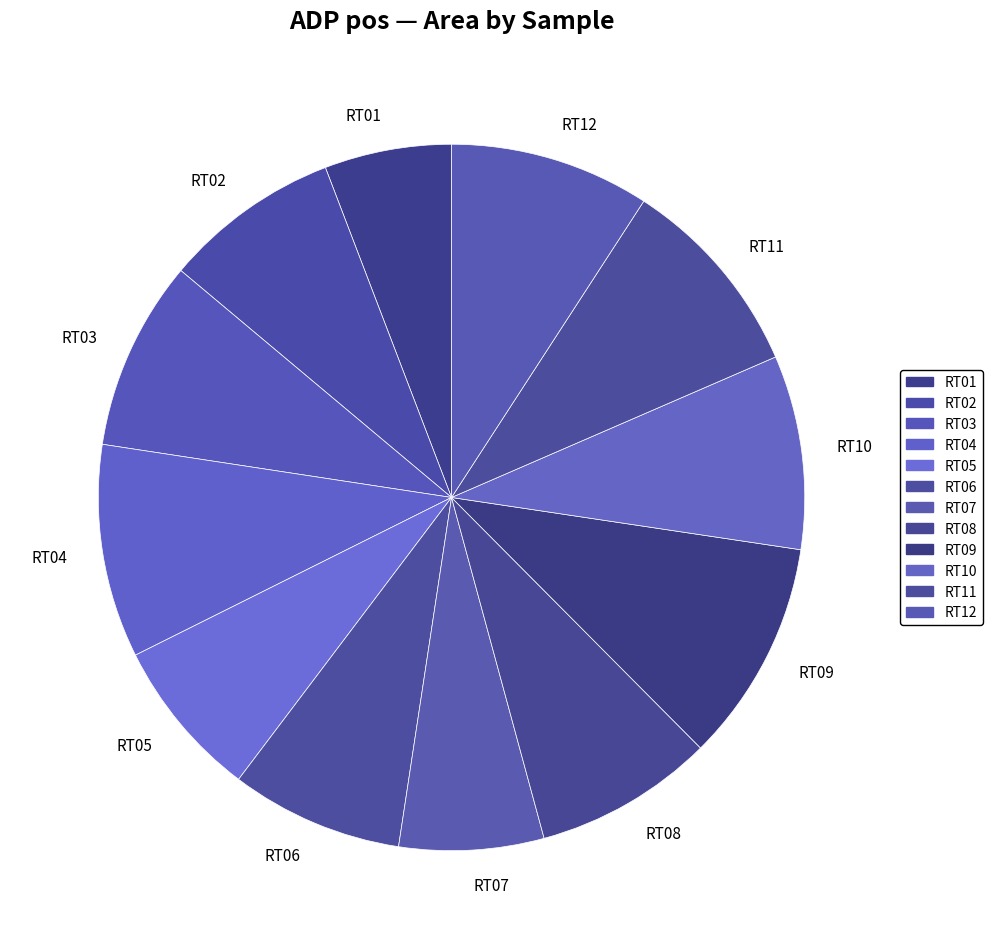

What is the smallest slice in the pie chart?

RT01